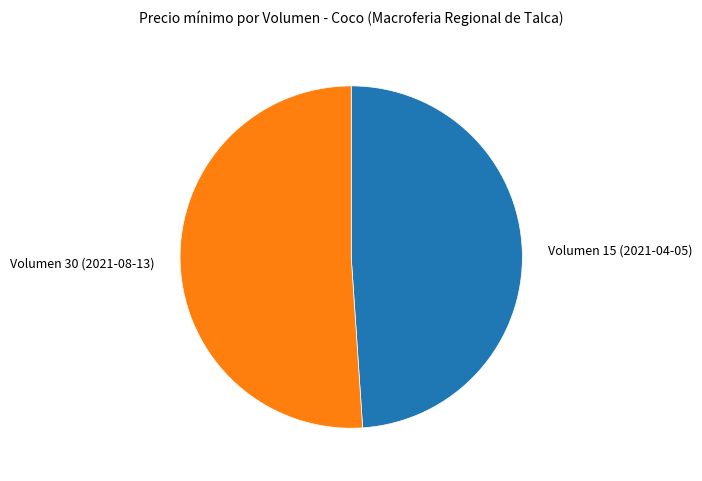

Does any single category account for the majority?

Yes